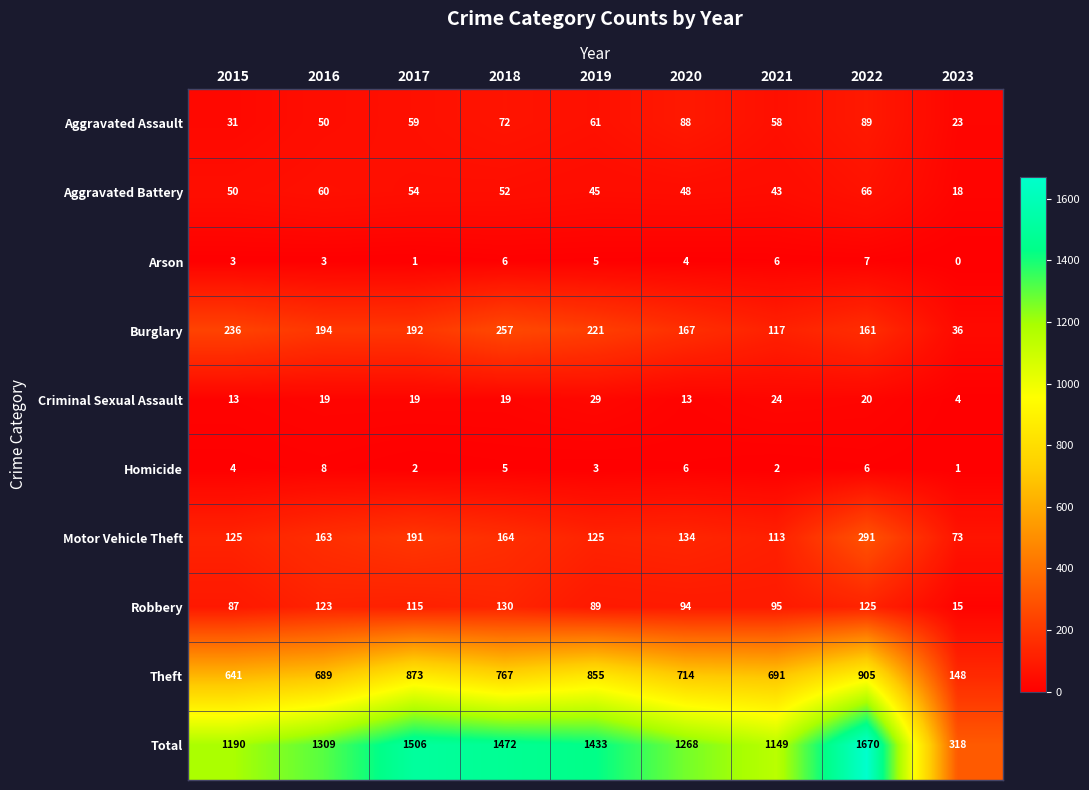

Rank the series by their maximum value, from lowest to highest.

Arson, Homicide, Criminal Sexual Assault, Aggravated Battery, Aggravated Assault, Robbery, Burglary, Motor Vehicle Theft, Theft, Total